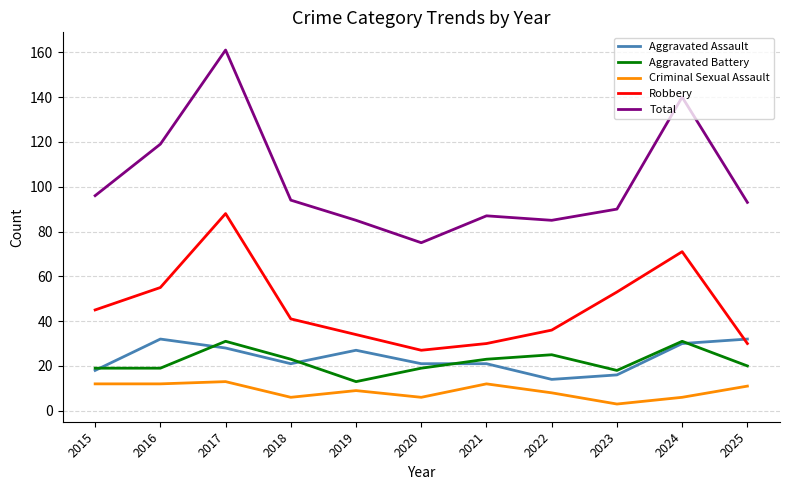

Where is the first local maximum for Total?

2017